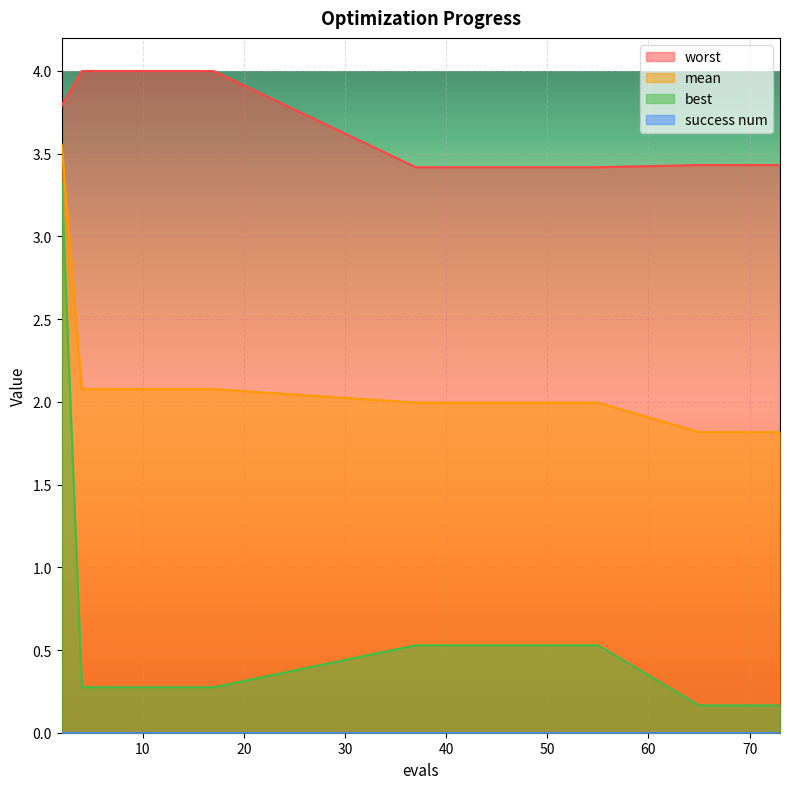

Reading left to right, what are all the values shown in this chart?

mean: 2=3.6	4=2.1	8=2.1	12=2.1	17=2.1	37=2.0	41=2.0	47=2.0	55=2.0	65=1.8	67=1.8	69=1.8	71=1.8	73=1.8
best: 2=3.3	4=0.3	8=0.3	12=0.3	17=0.3	37=0.5	41=0.5	47=0.5	55=0.5	65=0.2	67=0.2	69=0.2	71=0.2	73=0.2
worst: 2=3.8	4=4.0	8=4.0	12=4.0	17=4.0	37=3.4	41=3.4	47=3.4	55=3.4	65=3.4	67=3.4	69=3.4	71=3.4	73=3.4